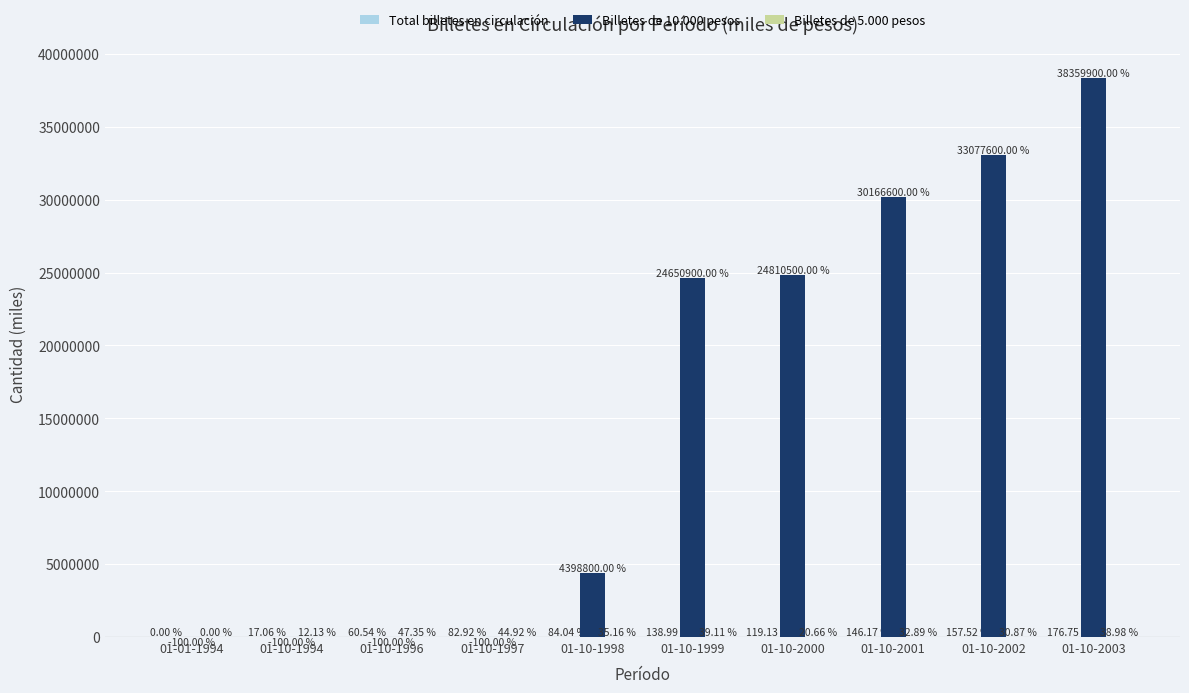

What is the sum of all Billetes de 10.000 pesos values?

155463900.0